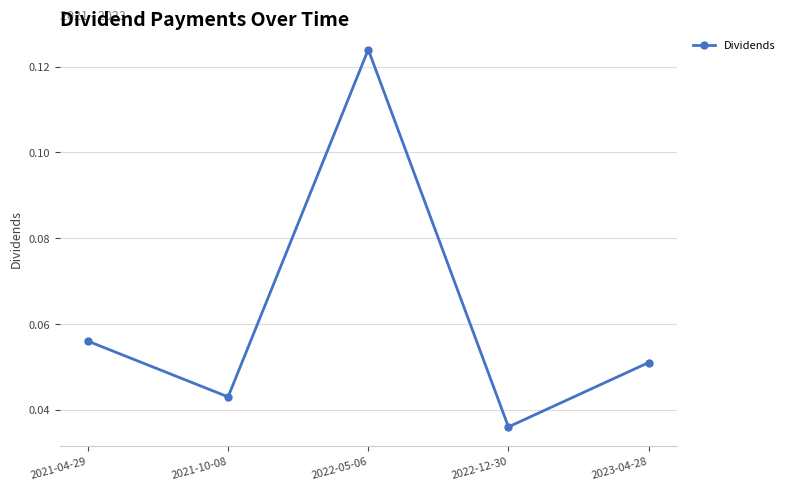

At which category does the chart reach its peak across all series?

2022-05-06